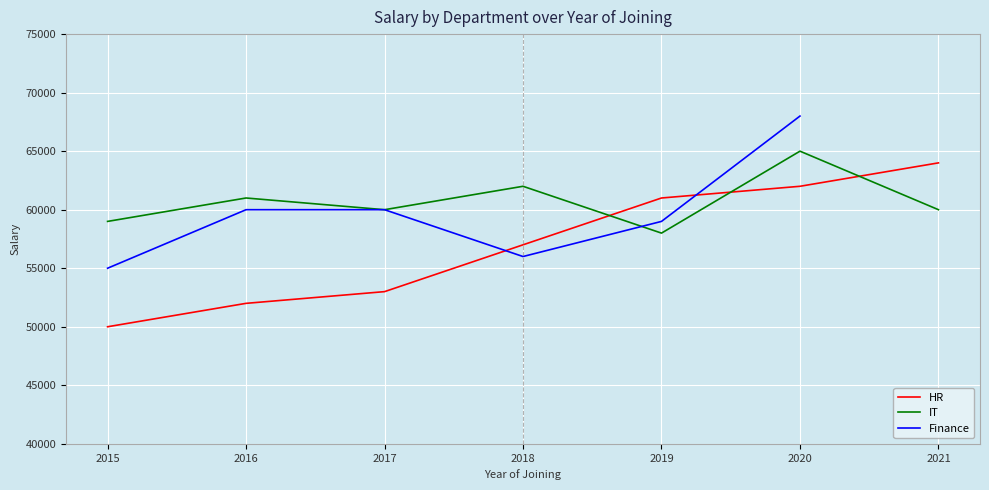

What is the average value of the HR series?

57000